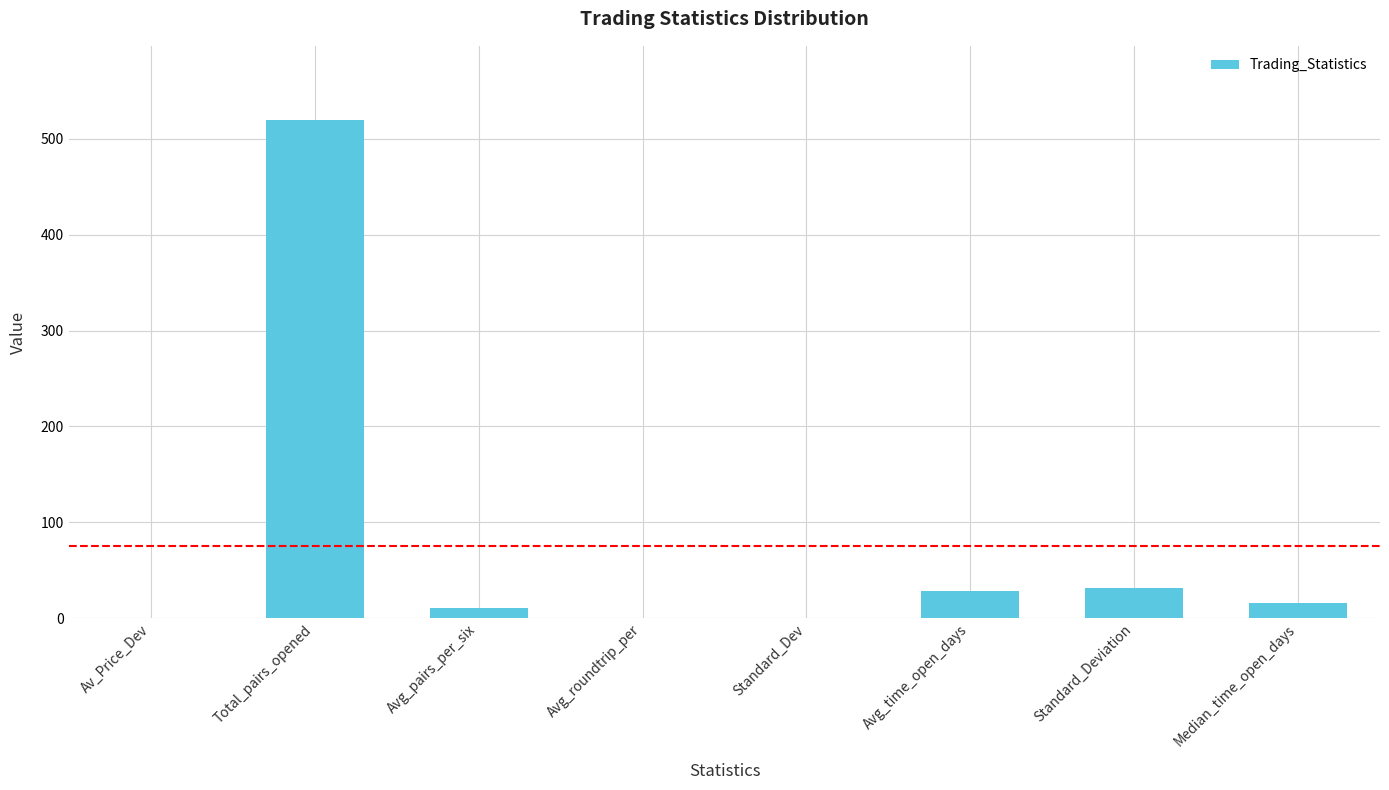

Count the number of categories in the chart.

8